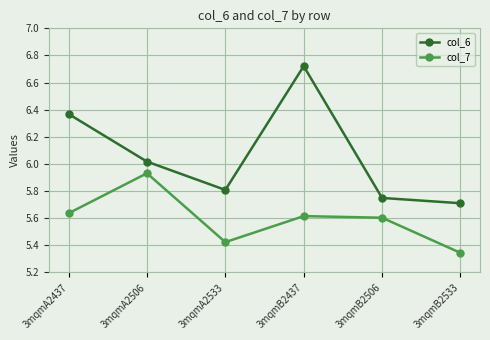

What is the total value across all series at 3mqmB2437?

12.3